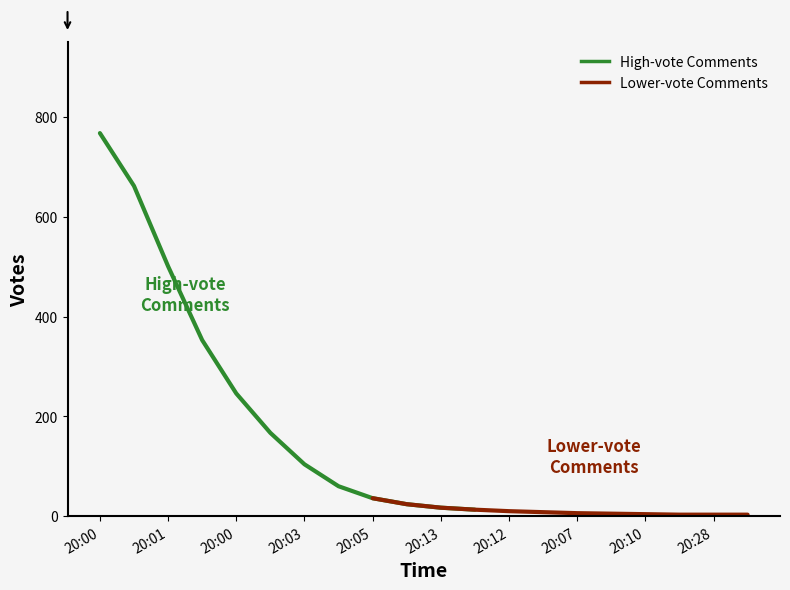

Which series has the widest spread of values?

High-vote Comments